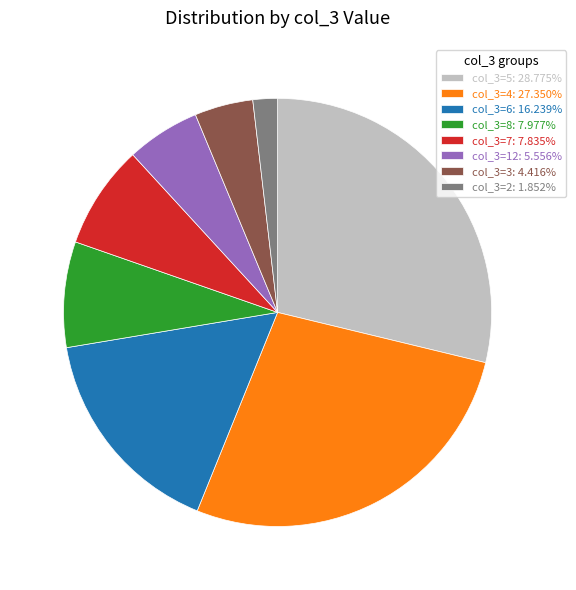

Does any single category account for the majority?

No